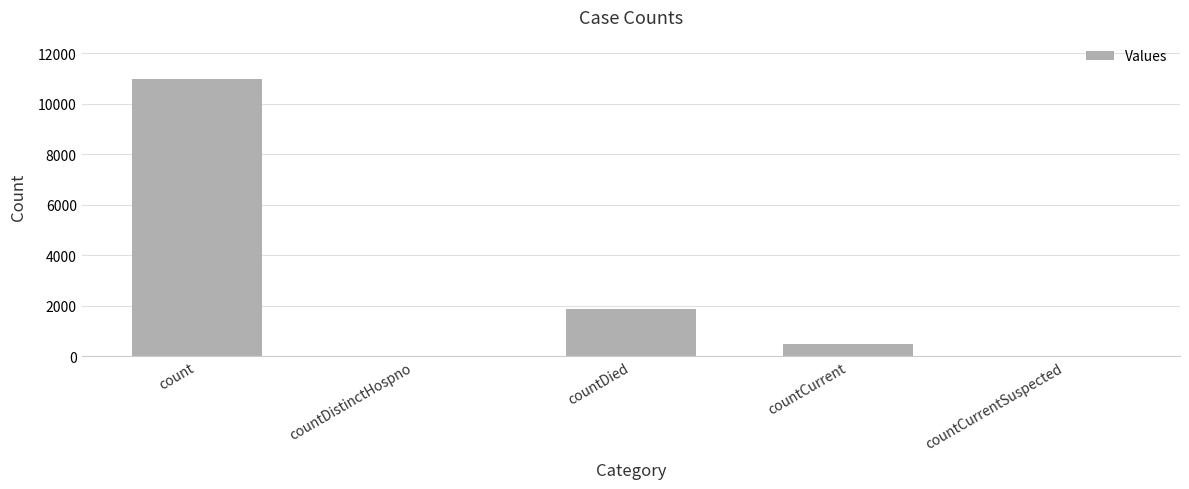

Which has a higher value, count or countDistinctHospno?

count